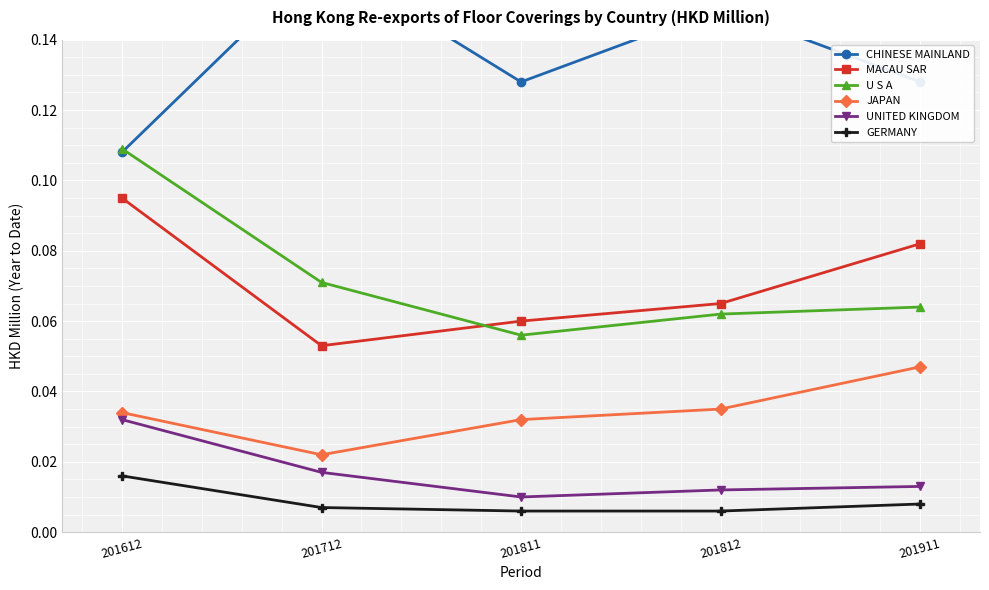

At 201812, list the series in order from smallest to largest.

GERMANY, UNITED KINGDOM, JAPAN, U S A, MACAU SAR, CHINESE MAINLAND